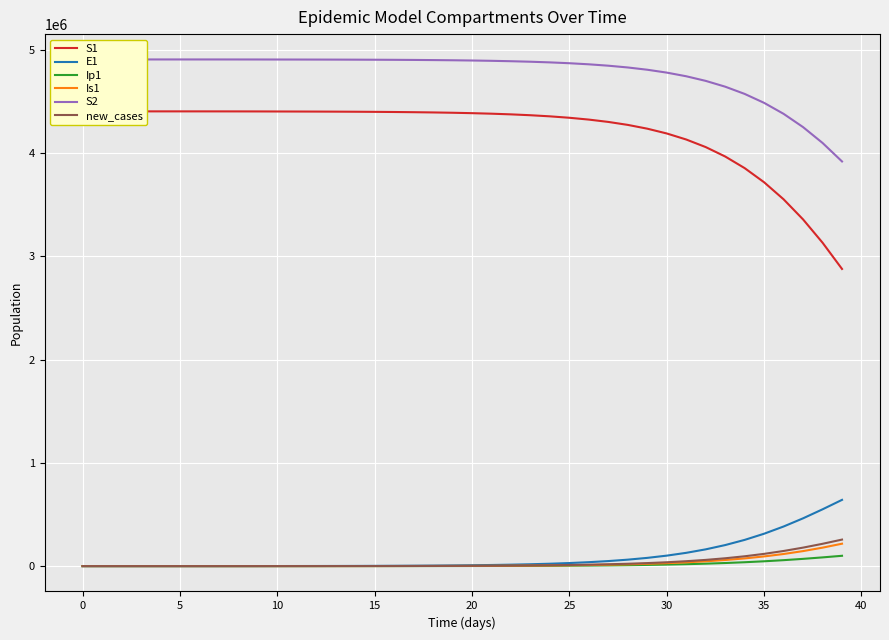

Reading right to left, list all the values displayed in this chart.

S1: 2877532.8	3131876.1	3357210.3	3551973.4	3716841.6	3854010.4	3966528.9	4057774.0	4131089.6	4189567.9	4235941.0	4272546.3	4301337.0	4323917.4	4341587.9	4355392.2	4366161.7	4374554.7	4381090.2	4386176.2	4390132.1	4393207.8	4395598.4	4397455.9	4398898.5	4400017.8	4400884.2	4401549.9	4402051.2	4402461.3	4402939.7	4403222.8	4403390.3	4403489.5	4403548.1	4403582.9	4403603.5	4403615.9	4403623.8	4403630.0
E1: 641627.0	550033.8	462943.3	383633.9	313823.0	254000.7	203814.8	162412.7	128705.1	101545.3	79838.7	62600.5	48979.1	38257.1	29843.1	23255.7	18107.9	14090.9	10959.6	8521.0	6623.1	5146.8	3999.0	3107.2	2414.9	1879.0	1467.3	1158.0	941.3	770.7	456.0	269.8	159.7	94.5	55.9	33.0	19.4	11.1	5.5	0.0
Ip1: 100044.9	84547.4	70315.9	57699.1	46822.7	37653.0	30057.5	23853.4	18841.4	14827.4	11634.4	9108.0	7117.4	5554.0	4329.2	3371.6	2624.1	2041.3	1587.2	1233.8	958.9	745.1	579.0	450.1	350.4	273.7	215.5	172.0	138.4	95.3	56.4	33.4	19.7	11.7	6.9	4.0	2.3	1.2	0.4	0.0
Is1: 217208.4	178808.9	145550.7	117373.2	93924.5	74691.6	59098.7	46573.1	36585.2	28666.7	22417.5	17503.2	13649.5	10634.1	8278.7	6441.3	5009.4	3894.4	3026.8	2351.9	1827.2	1419.3	1102.1	855.3	662.7	511.4	390.2	289.6	201.1	127.8	75.8	45.1	27.0	16.3	10.1	6.6	4.8	4.0	4.1	5.0
S2: 3918441.7	4097801.7	4251042.8	4379626.7	4485896.5	4572628.9	4642693.3	4698825.5	4743497.8	4778862.1	4806740.6	4828645.4	4845811.9	4859237.5	4869720.9	4877896.5	4884266.3	4889225.3	4893083.8	4896084.5	4898417.4	4900230.6	4901639.4	4902733.8	4903583.6	4904242.9	4904753.2	4905145.2	4905440.4	4905681.9	4905963.6	4906130.3	4906228.9	4906287.3	4906321.8	4906342.2	4906354.4	4906361.7	4906366.3	4906370.0
new_cases: 256934.1	216178.7	179177.3	146639.9	118755.6	95348.6	76022.5	60274.5	47575.3	37418.8	29348.1	22967.6	17943.1	13998.9	10910.2	8496.0	6611.7	5142.8	3998.6	3108.1	2415.4	1876.8	1458.3	1133.4	881.8	687.8	539.9	429.1	346.6	255.1	150.9	89.3	52.8	31.3	18.5	10.9	6.3	3.4	1.4	0.0